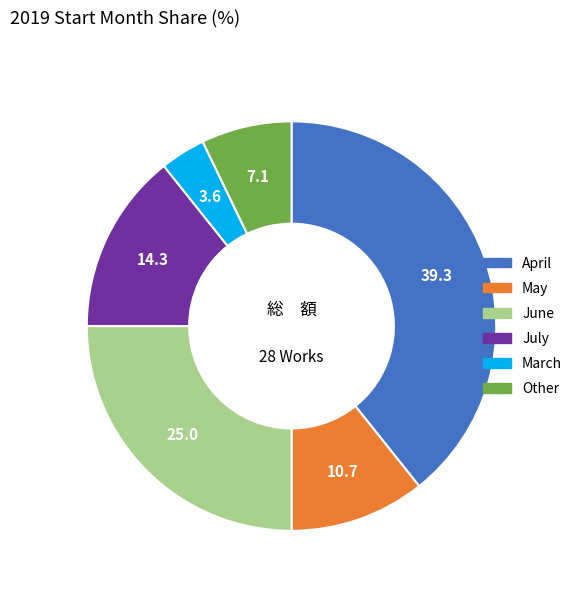

Between Other and June, which is larger?

June